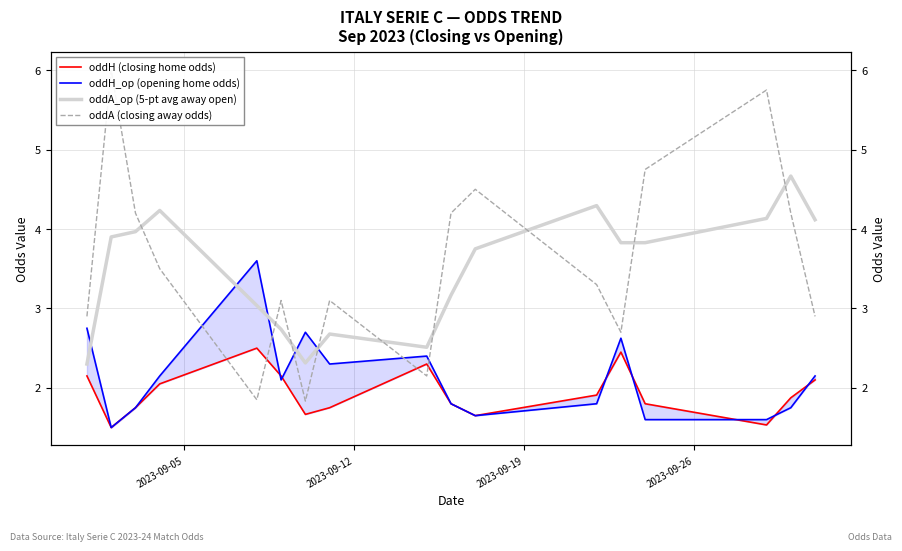

Is the value of oddH (closing home odds) at 13 greater than the value of oddA (closing away odds) at 8?

No